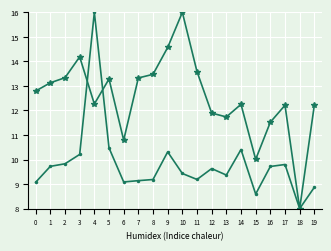

What is the maximum value shown in the chart?

16.0